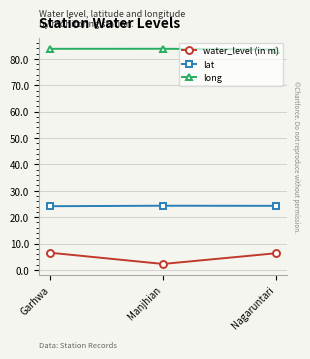

At how many categories does at least one series exceed 20?

3